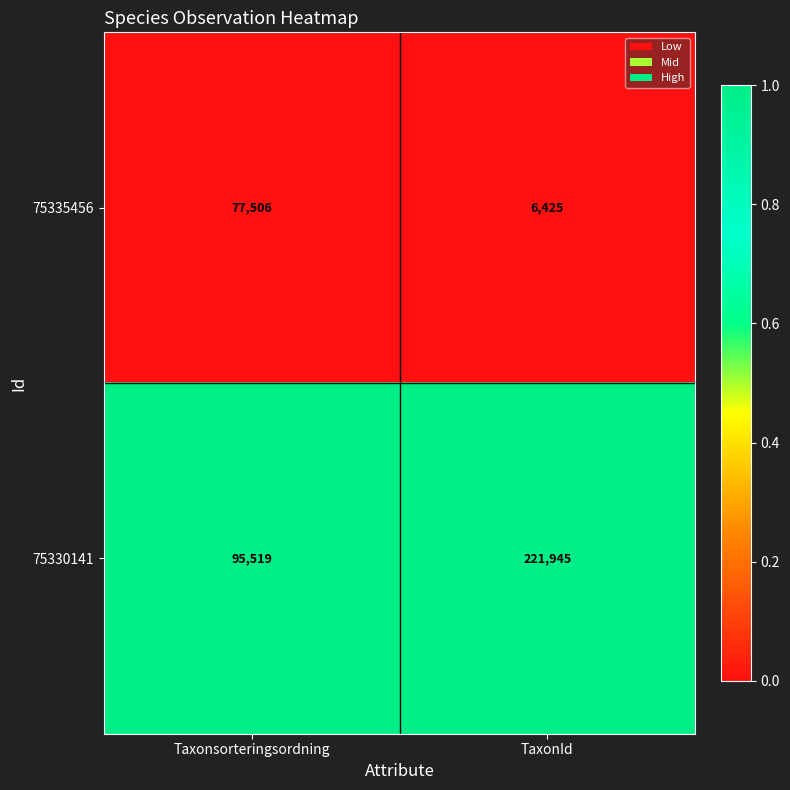

Which series has the widest spread of values?

75330141